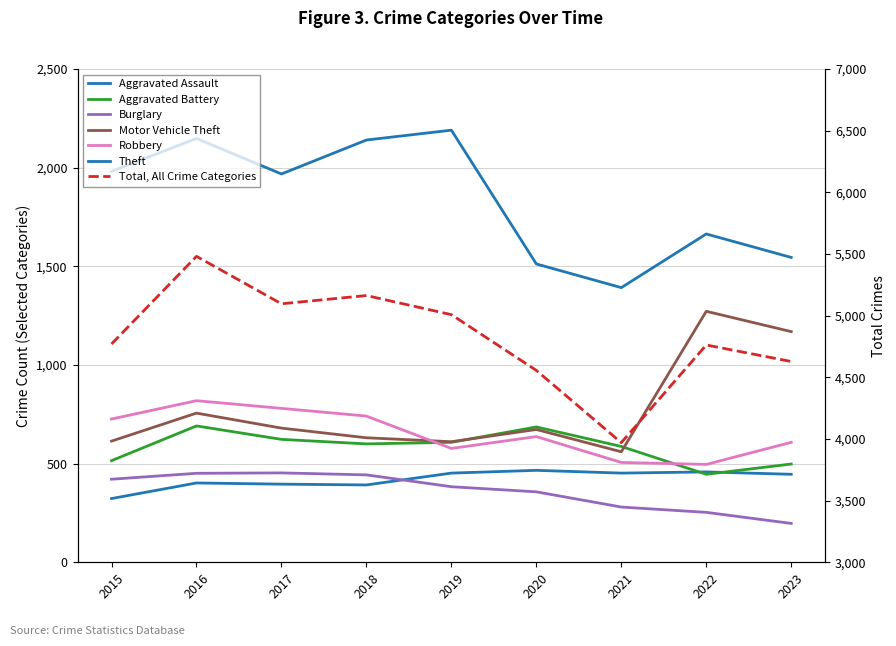

At which label does Aggravated Battery first exceed 600?

2016